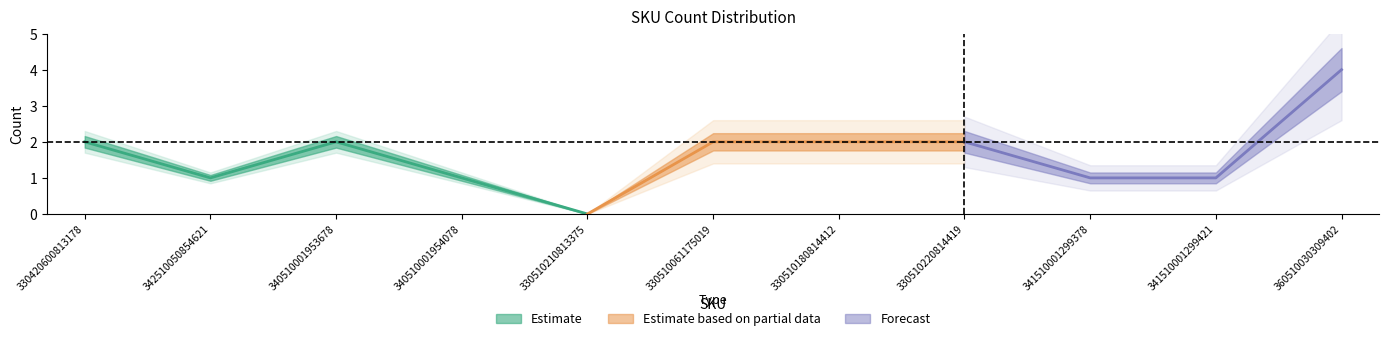

What is the value of the 2nd point from the left?

1